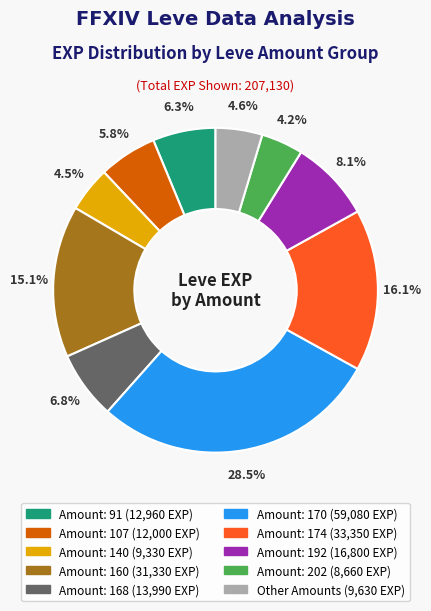

Is there a majority slice in this chart?

No